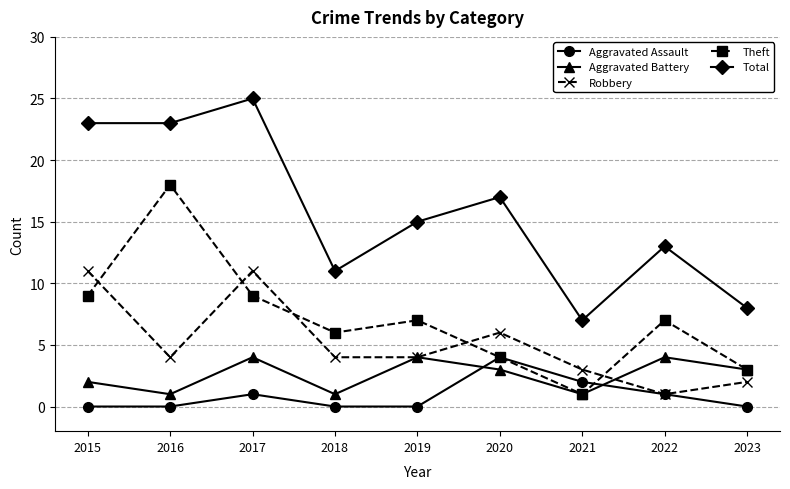

Where is Aggravated Battery nearest to the value 2?

2015